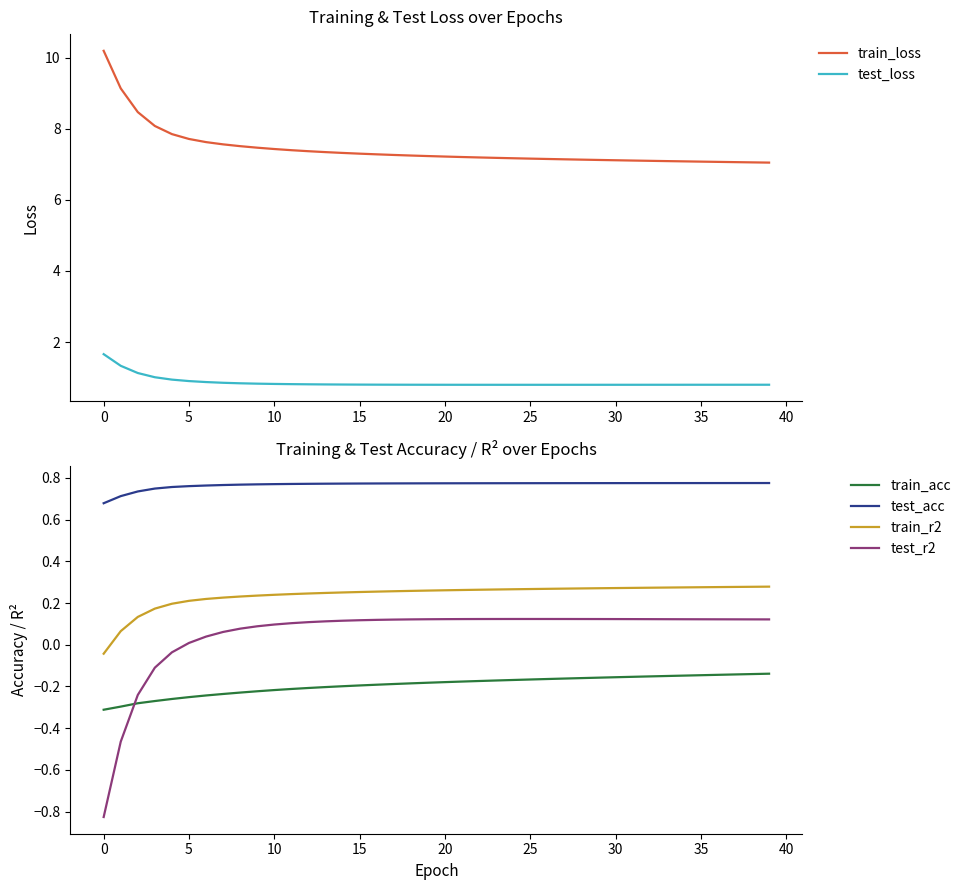

True or false: test_loss has a value of 0.7 at 0.

False